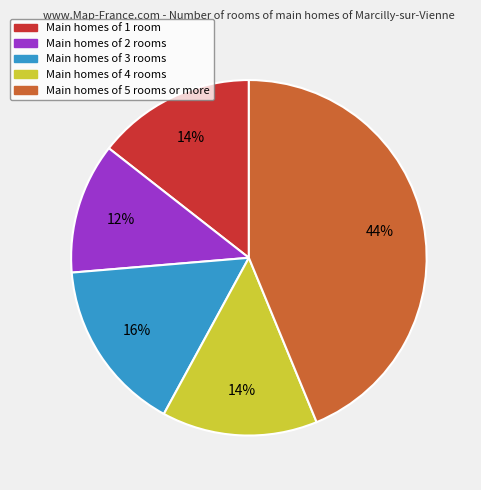

Does any single category account for the majority?

No